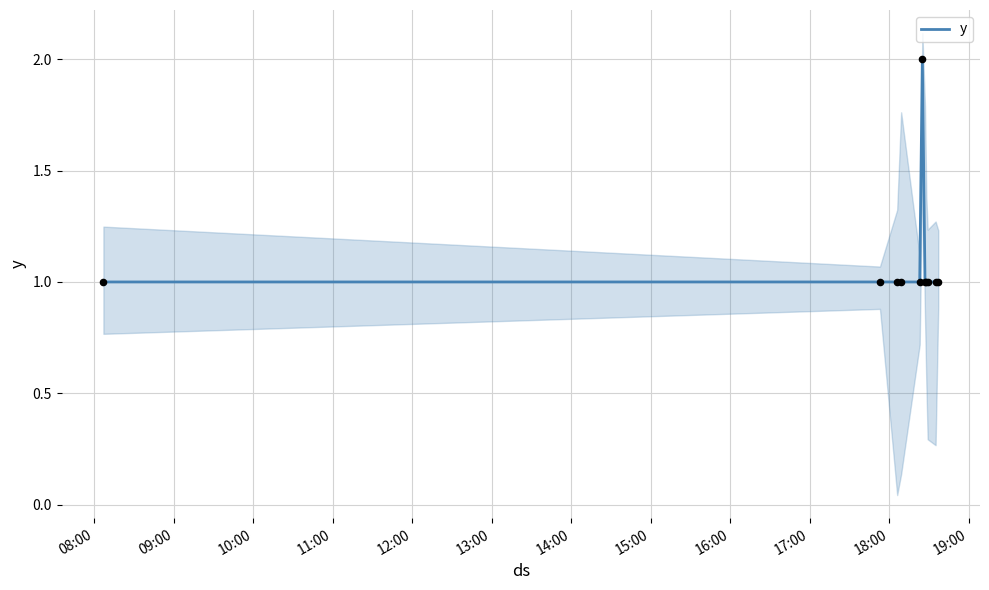

Which has a higher value, 17:00 or 09:00?

17:00